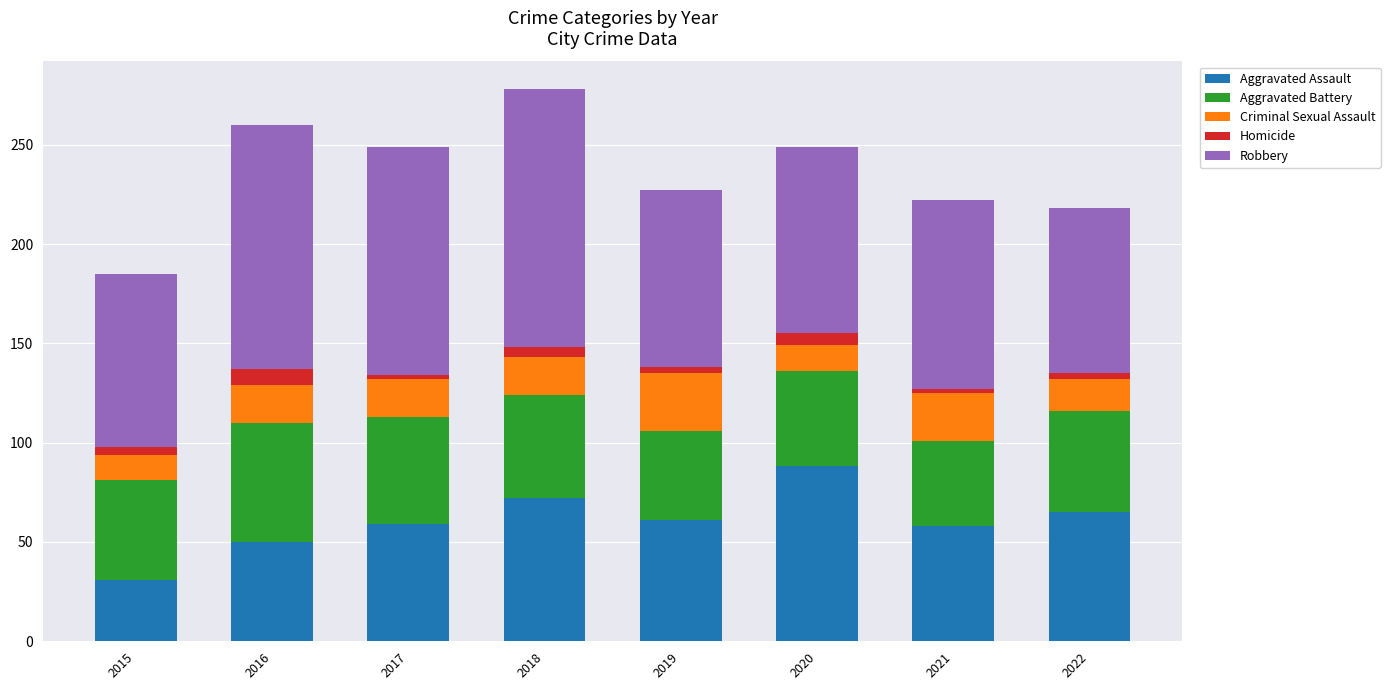

At which label does Aggravated Assault reach its minimum?

2015